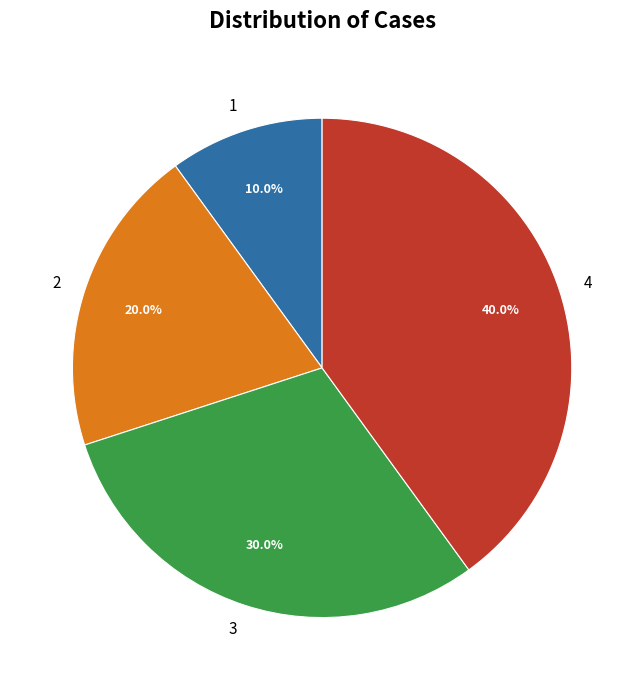

Does 4 account for over 50% of the chart?

No